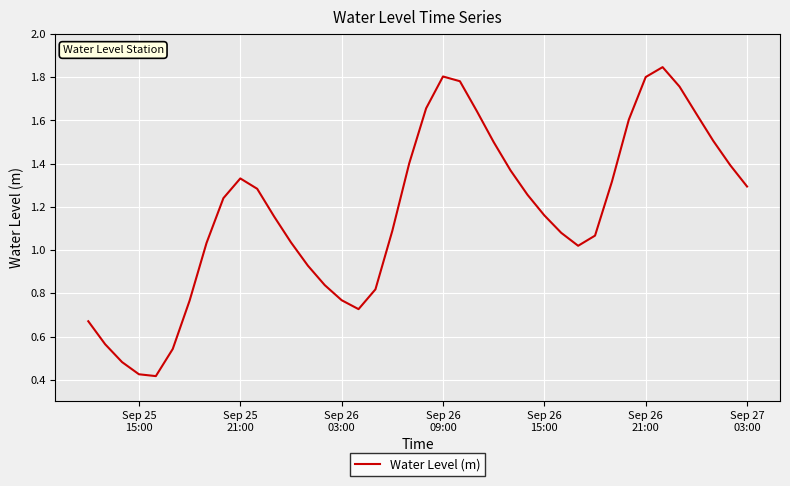

How many values exceed 1?

28